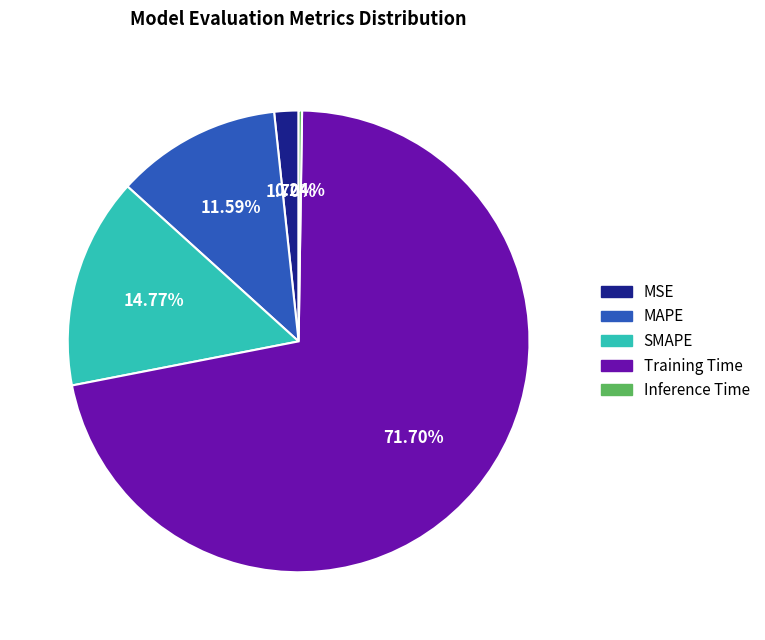

To the nearest percent, what is the difference between the largest and smallest slice percentages?

71%